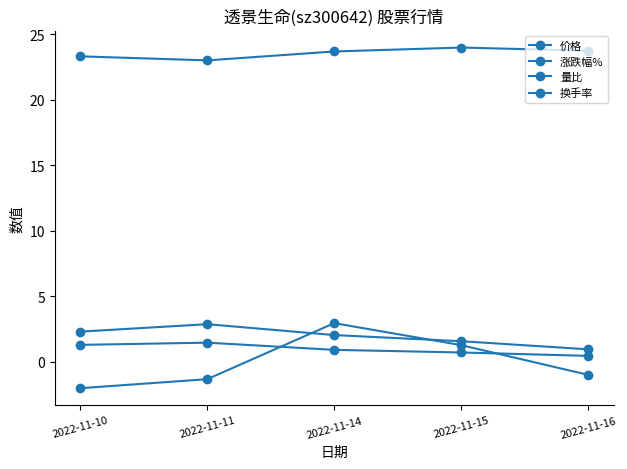

What is the smallest value displayed?

-2.0